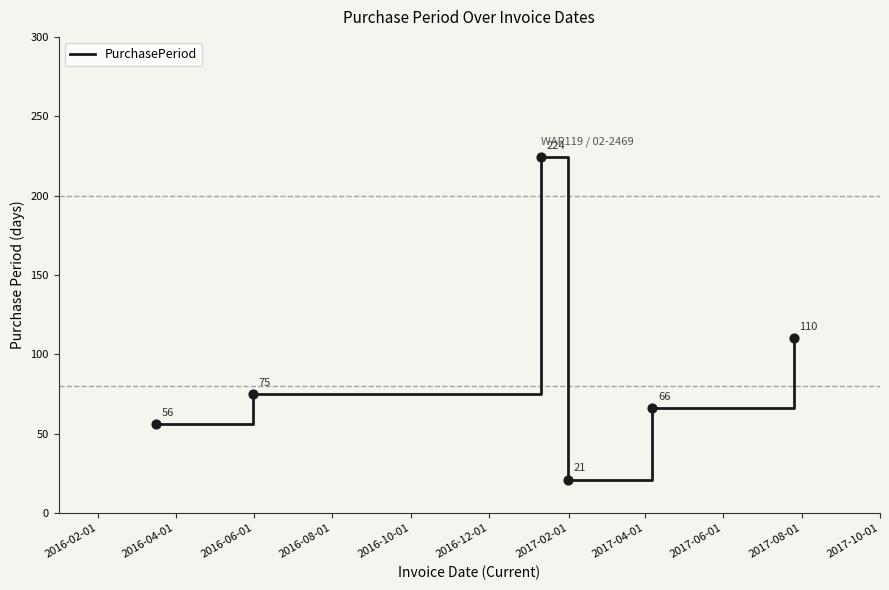

What is the difference between the second highest and second lowest values?

54